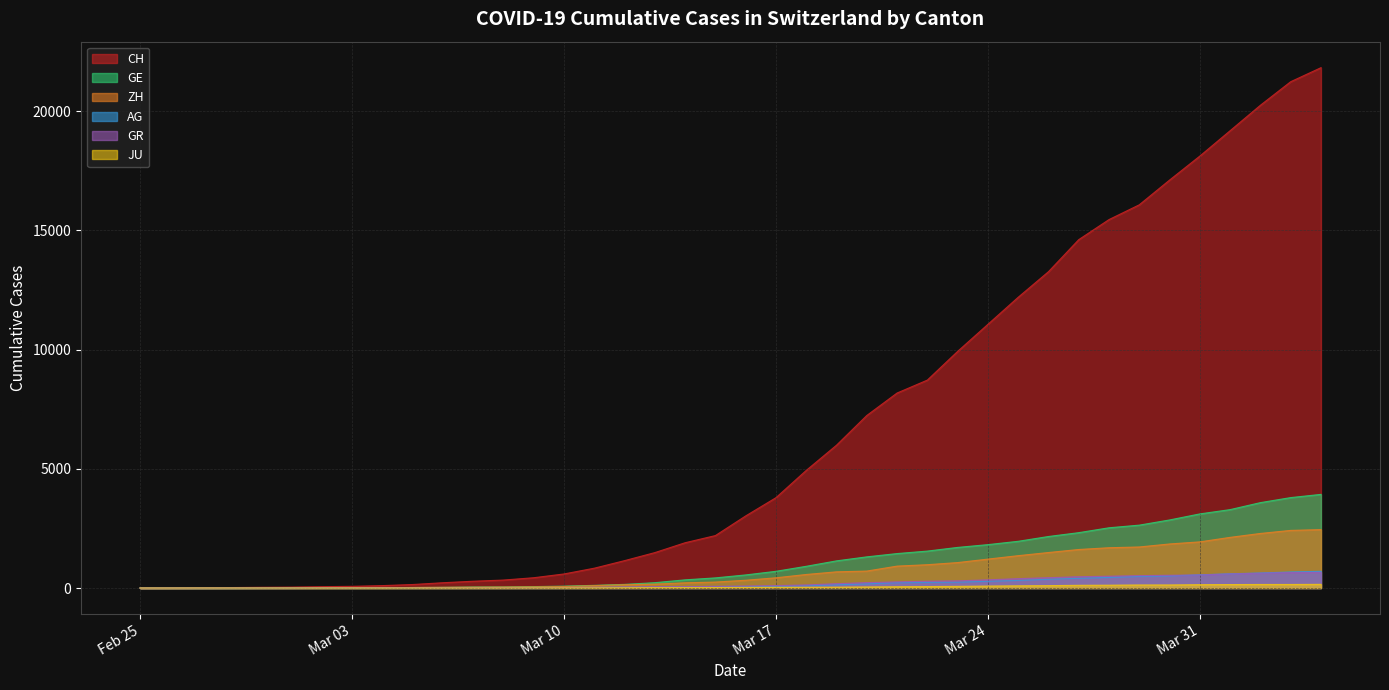

Which has a higher value, 2020-03-18 or 2020-03-08?

2020-03-18